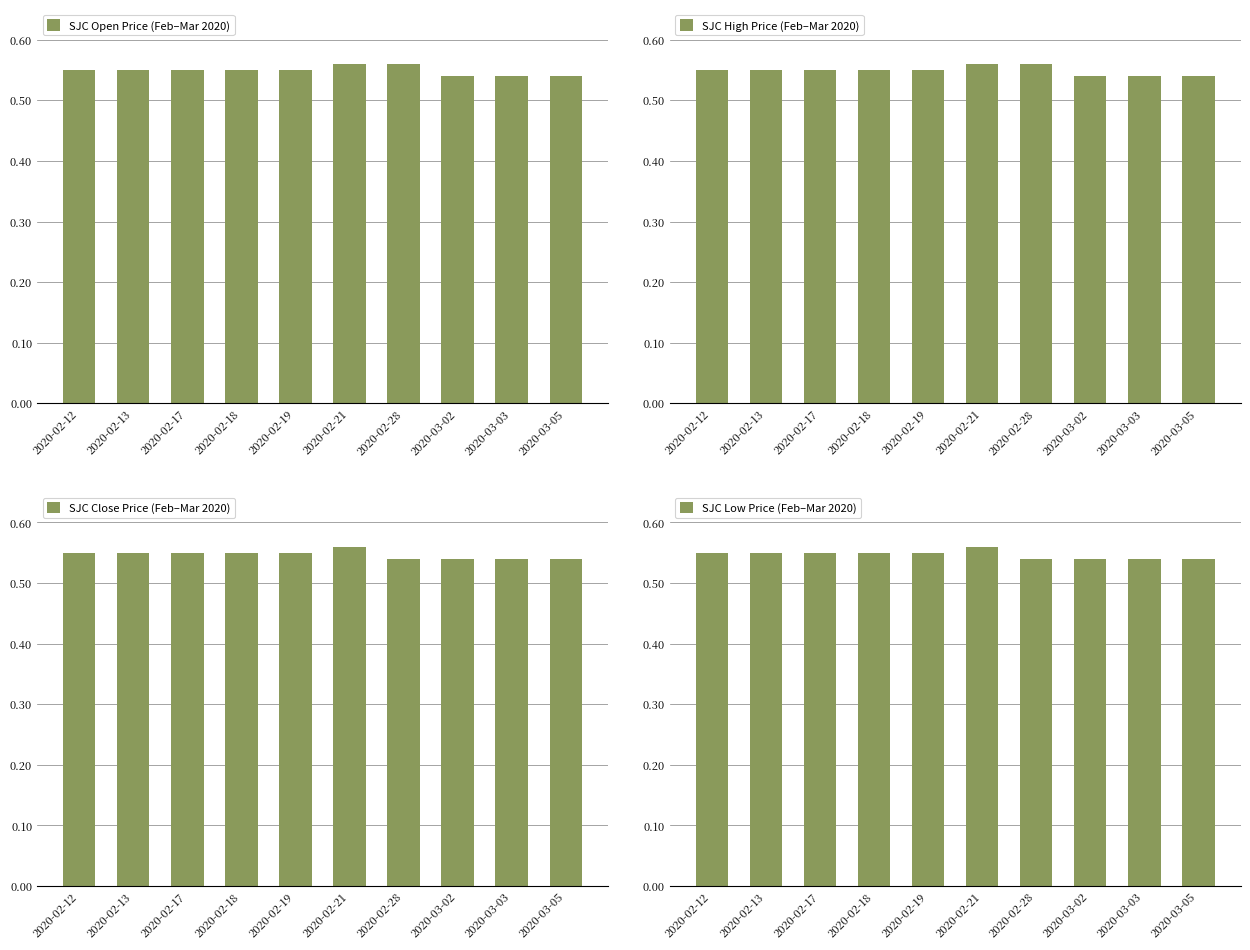

Reading left to right, transcribe all the data shown in this chart.

SJC Open Price (Feb–Mar 2020): 0.6	0.6	0.6	0.6	0.6	0.6	0.6	0.5	0.5	0.5
SJC High Price (Feb–Mar 2020): 0.6	0.6	0.6	0.6	0.6	0.6	0.6	0.5	0.5	0.5
SJC Close Price (Feb–Mar 2020): 0.6	0.6	0.6	0.6	0.6	0.6	0.5	0.5	0.5	0.5
SJC Low Price (Feb–Mar 2020): 0.6	0.6	0.6	0.6	0.6	0.6	0.5	0.5	0.5	0.5